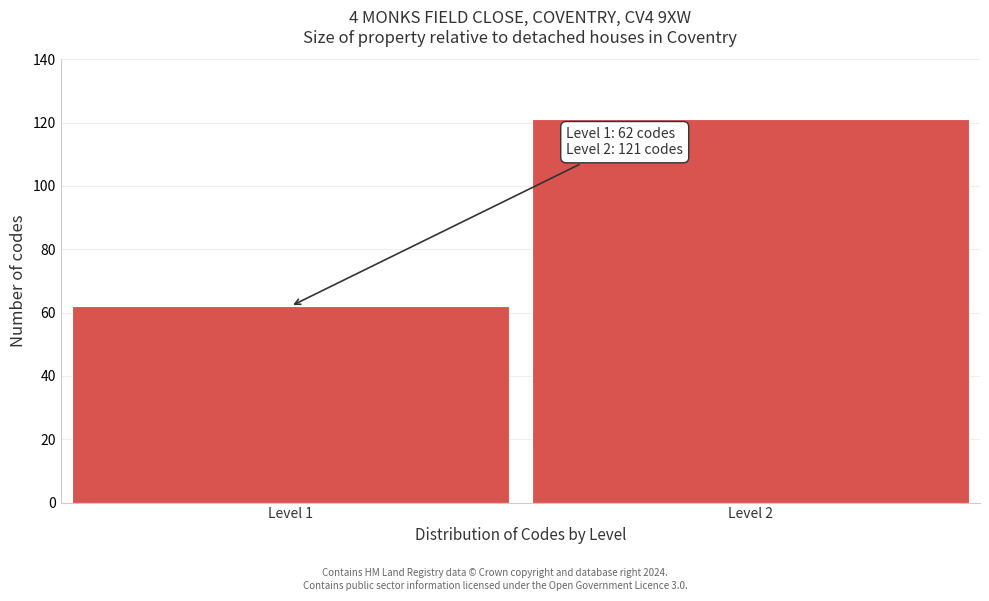

Reading left to right, what are all the values shown in this chart?

Level 1=62	Level 2=121